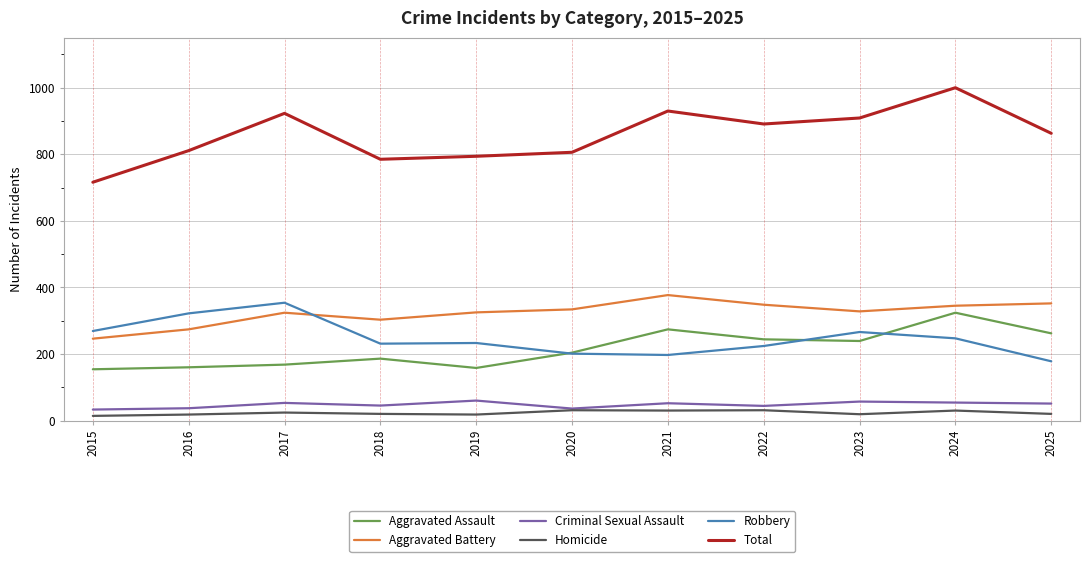

True or false: Criminal Sexual Assault and Robbery cross at least once.

False